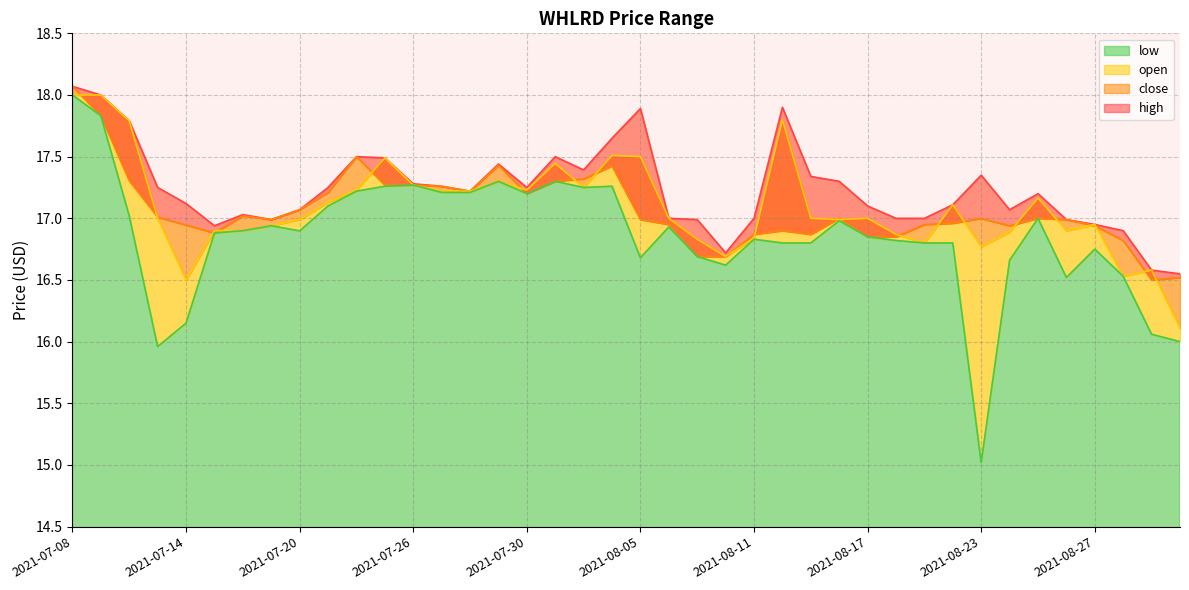

True or false: high and low cross at least once.

False